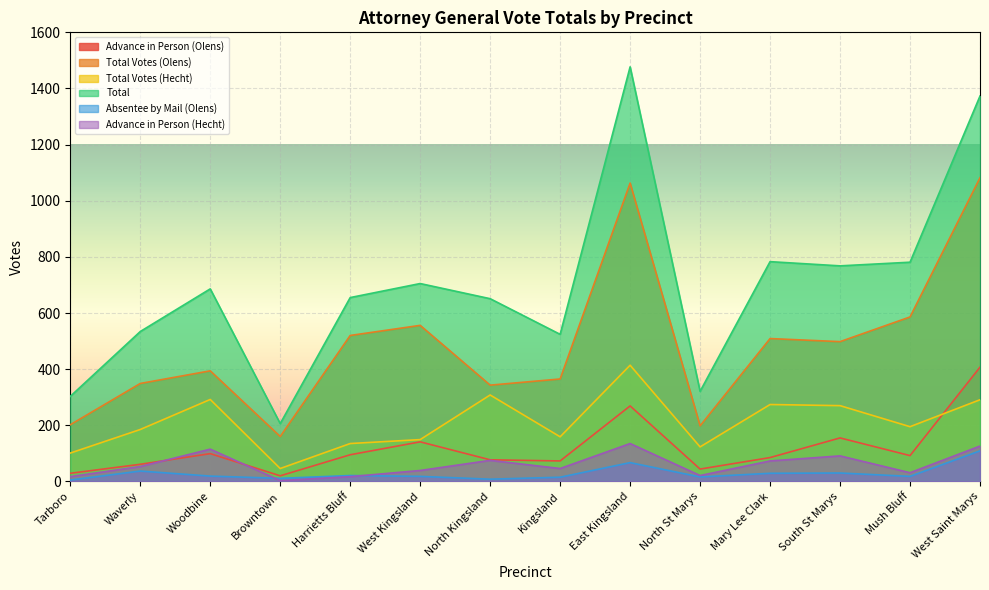

What are all the series names shown in the legend?

Advance in Person (Olens), Total Votes (Olens), Total Votes (Hecht), Total, Absentee by Mail (Olens), Advance in Person (Hecht)